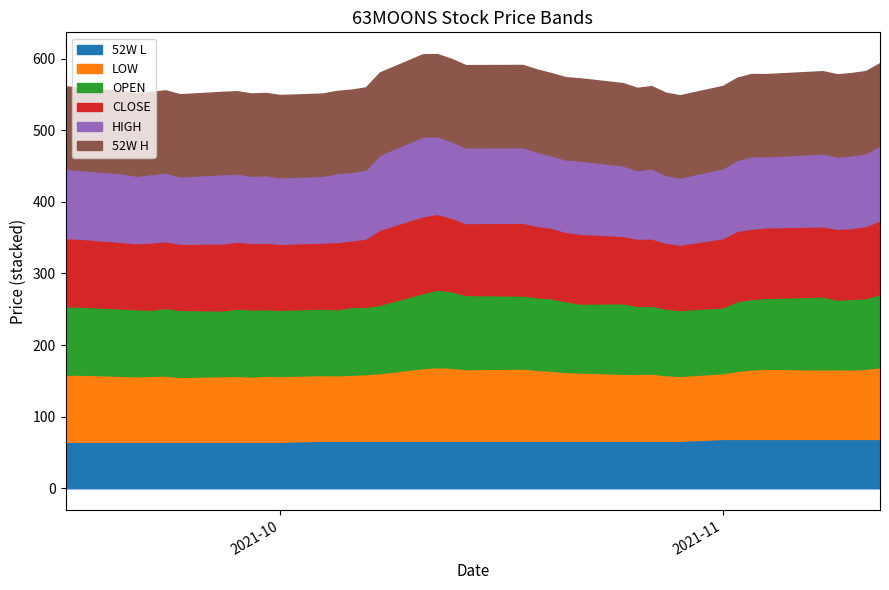

The value of 52W L at 2021-07-07 is 21.9. True or false?

False